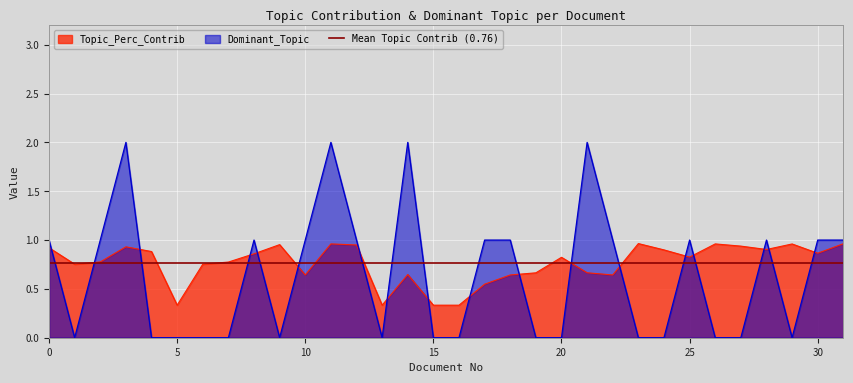

What is the average value of the Topic_Perc_Contrib series?

0.8